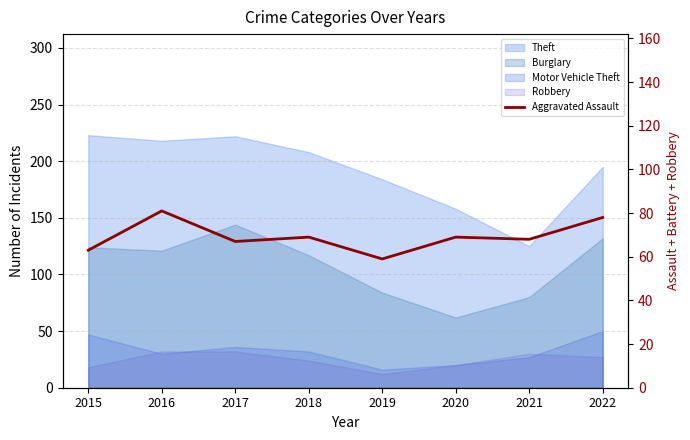

How many points are lower than both their immediate neighbors (excluding endpoints)?

3